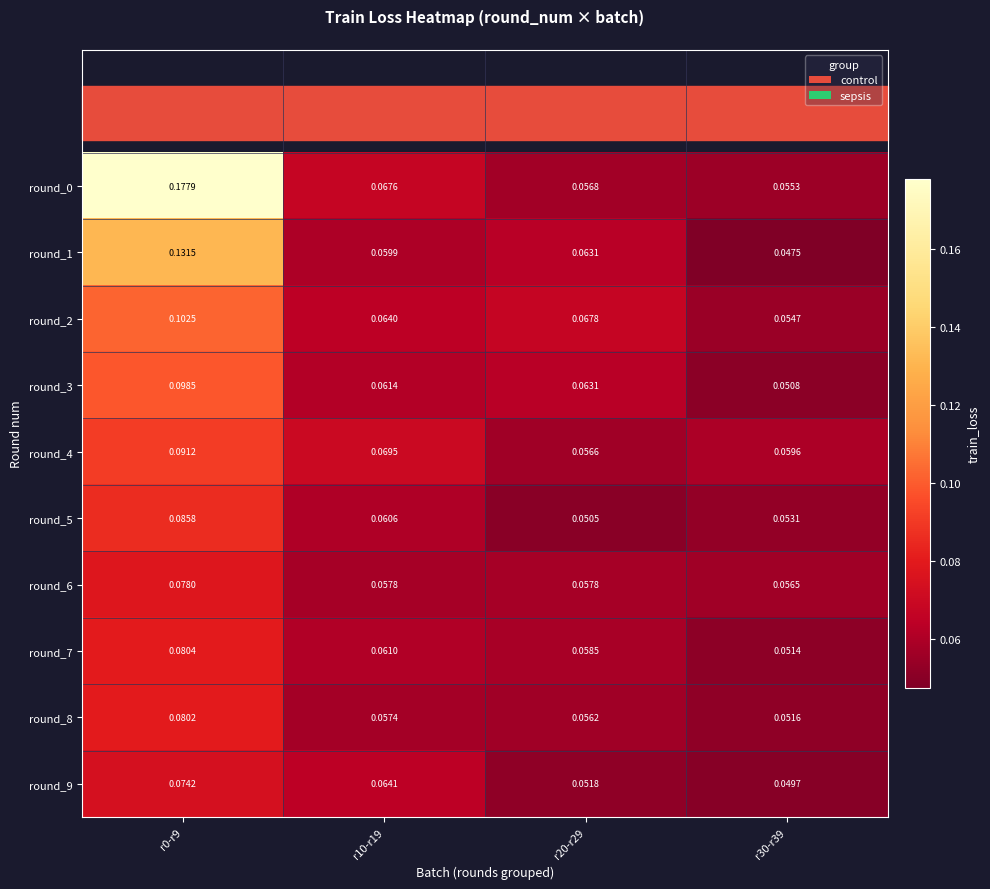

Is the value of round_6 at r0-r9 greater than the value of round_2 at r20-r29?

Yes